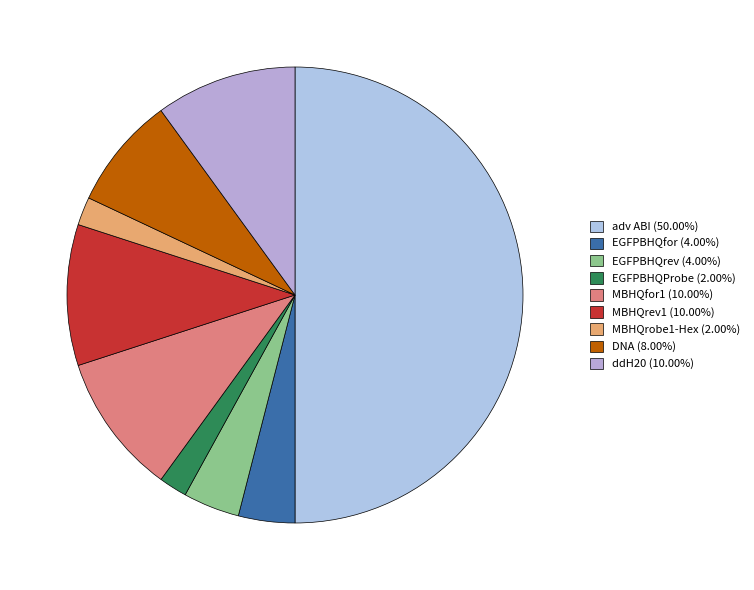

The ddH20 slice represents 1% of the pie. True or false?

False